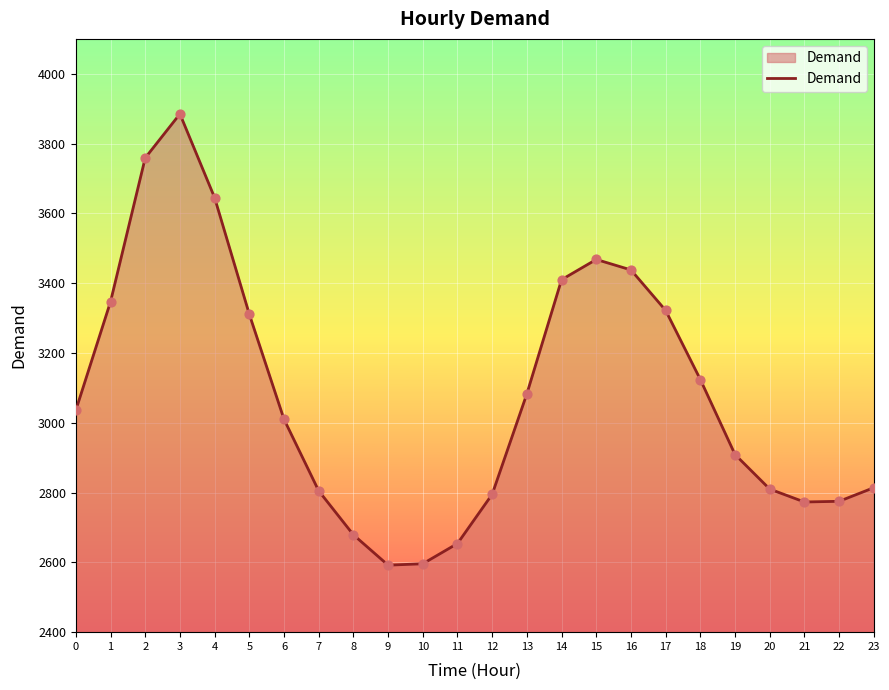

Which has a higher value, 21 or 8?

21